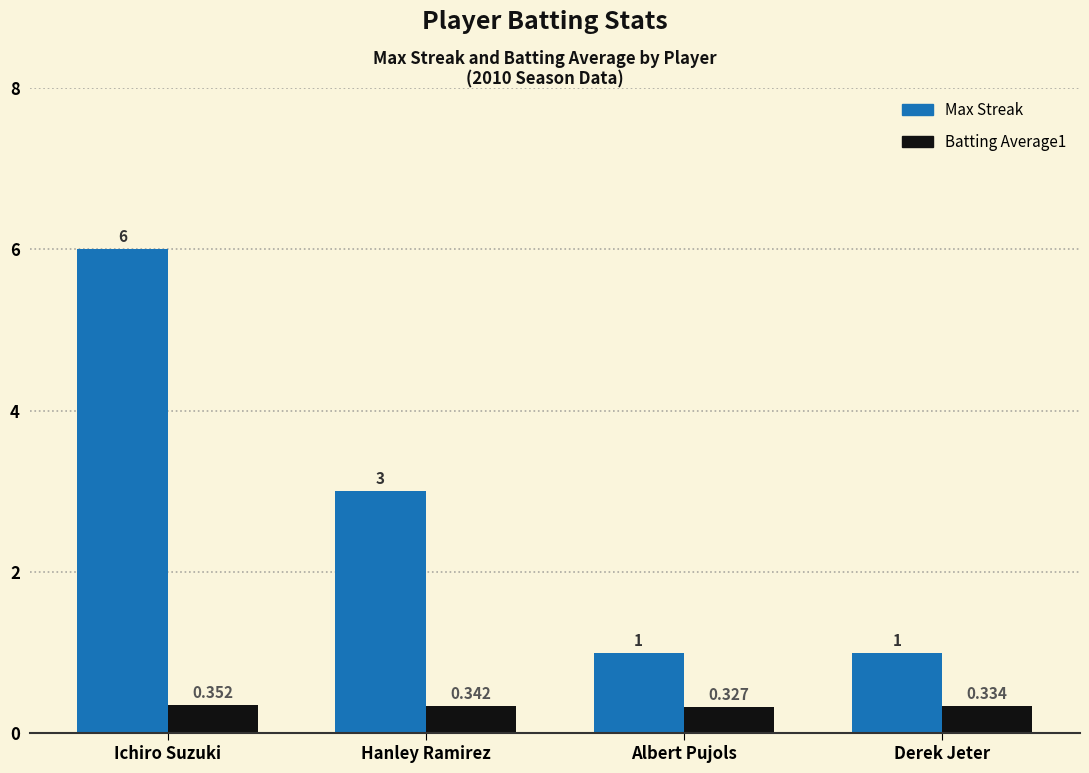

What is the spread (max minus min) of values at Derek Jeter?

0.7